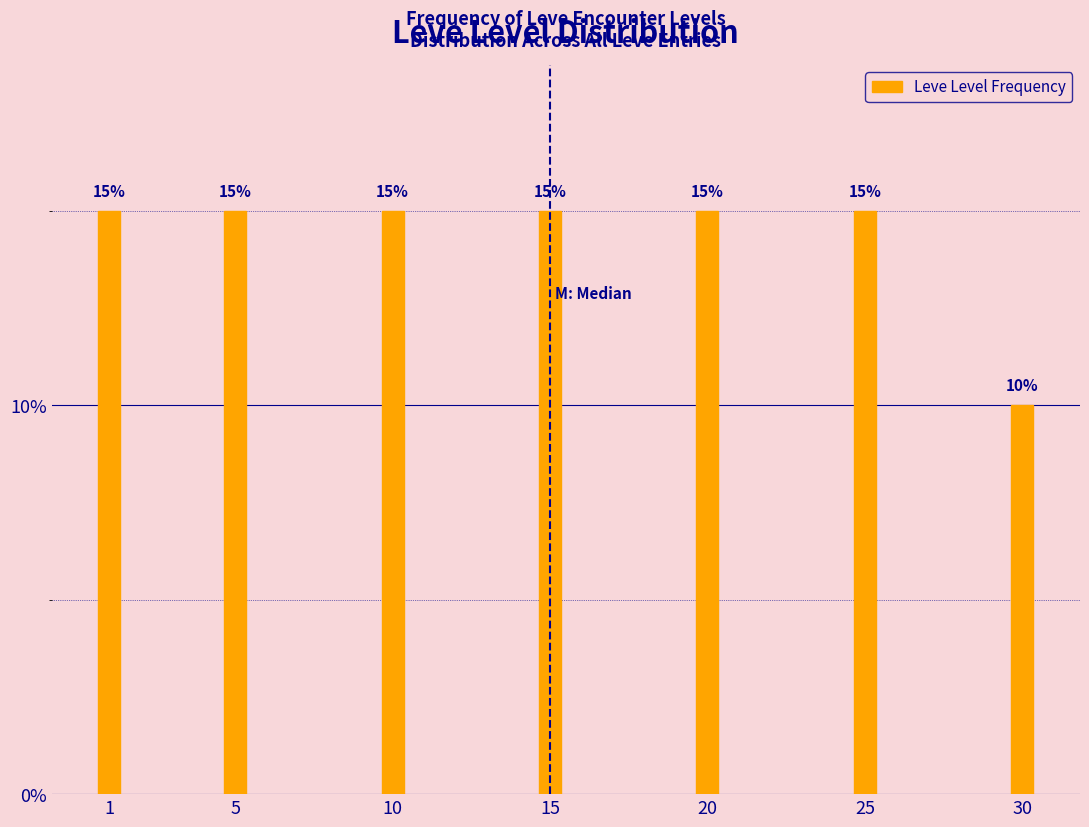

Reading left to right, what are all the values shown in this chart?

15	15	15	15	15	15	10